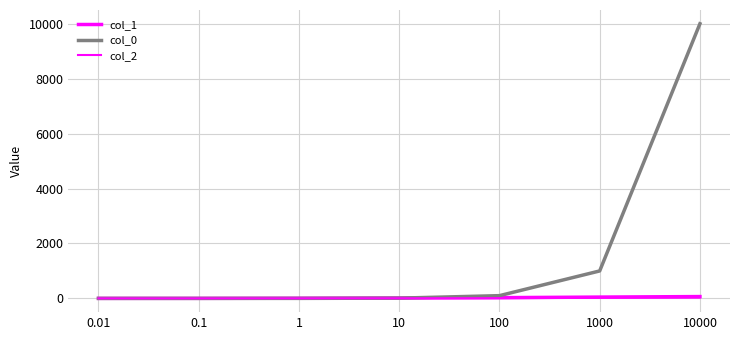

How many lines are shown in the chart?

3